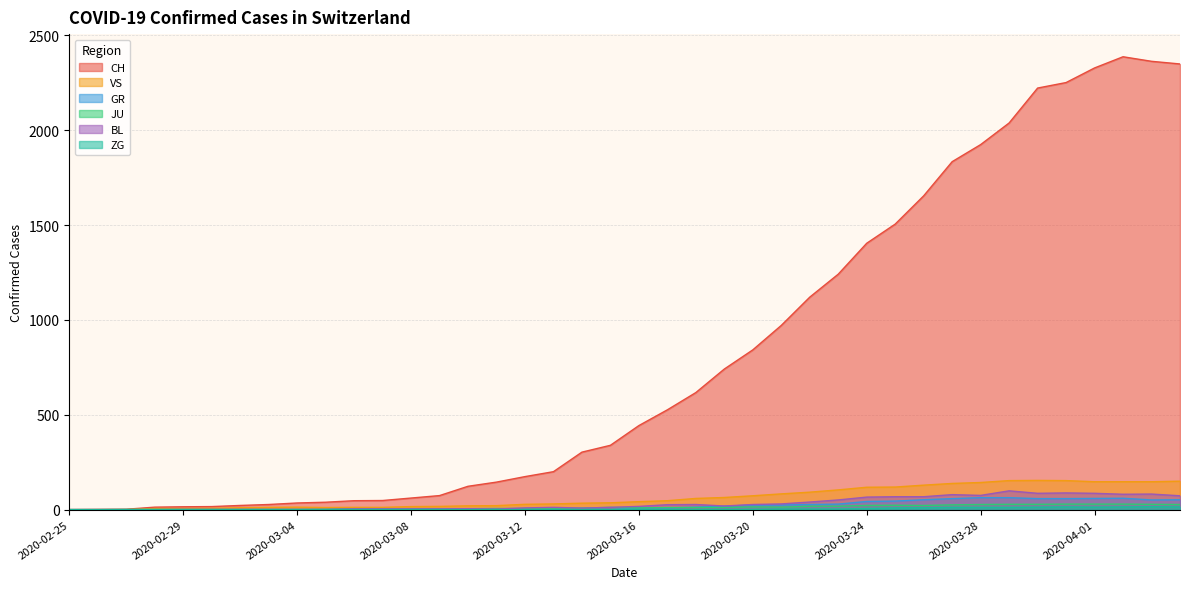

How many positive values does the JU series have?

38